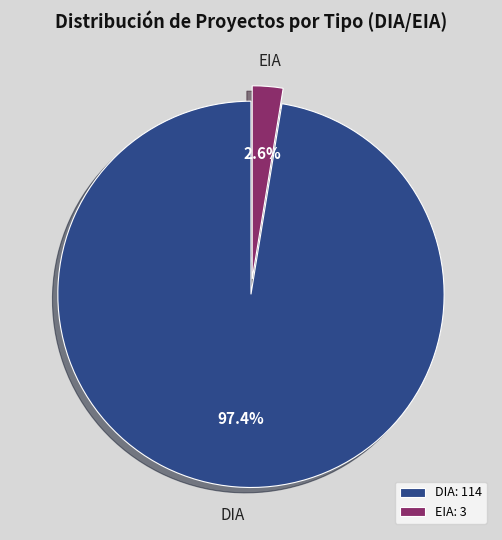

Which category has the smallest portion of the pie?

EIA